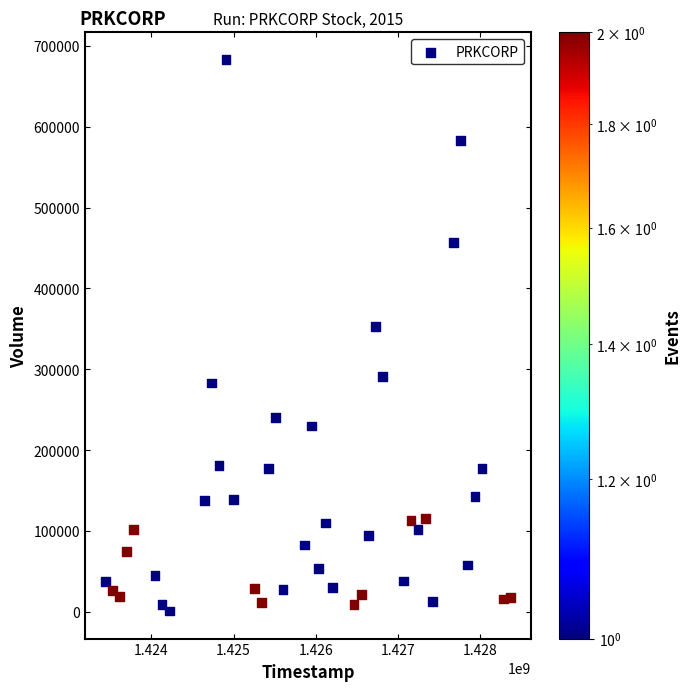

What Y value in the scatter plot is closest to 341900?

353000